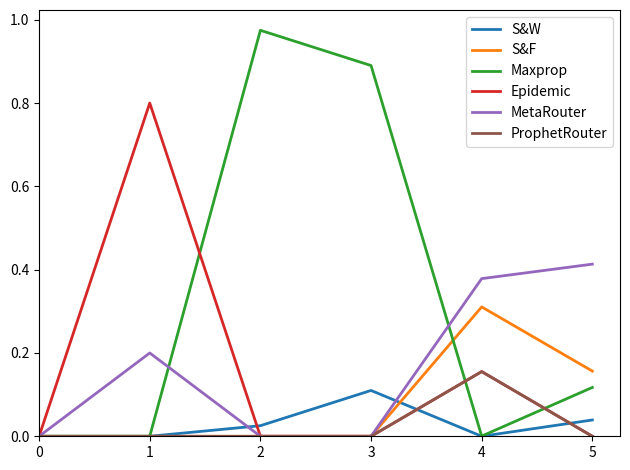

In Maxprop, how many points are higher than both neighbors (excluding endpoints)?

1